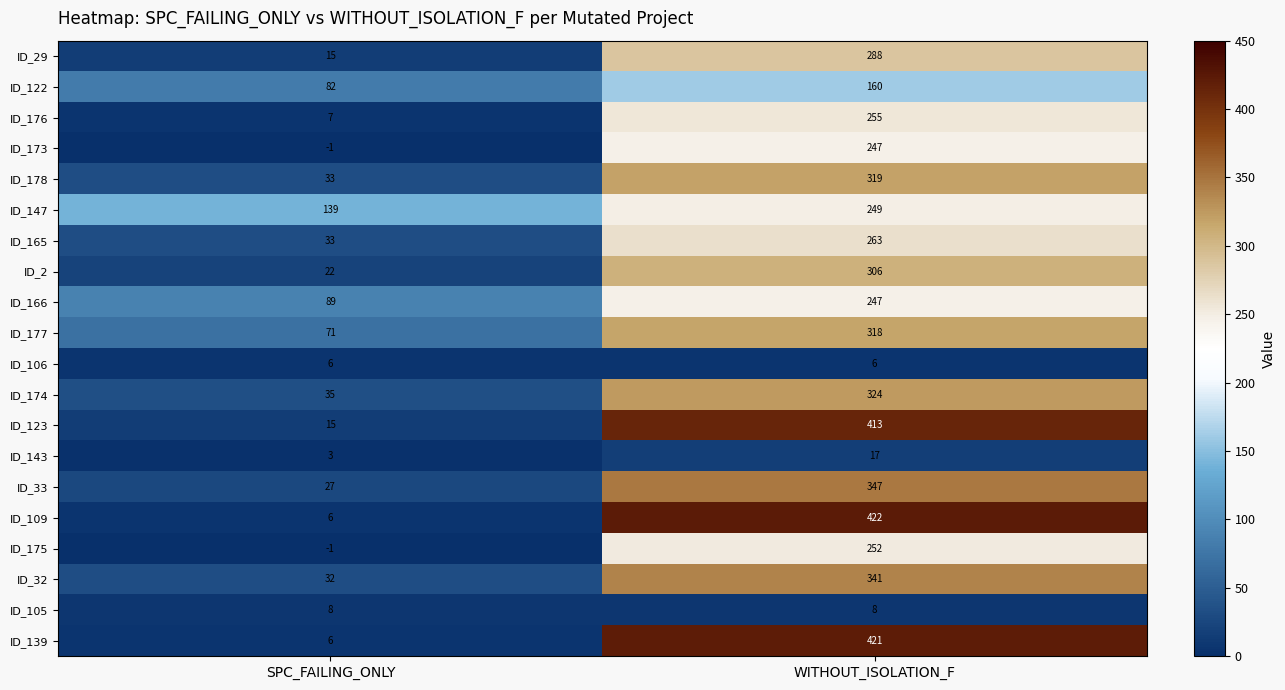

Which series has the largest range (max minus min)?

ID_109